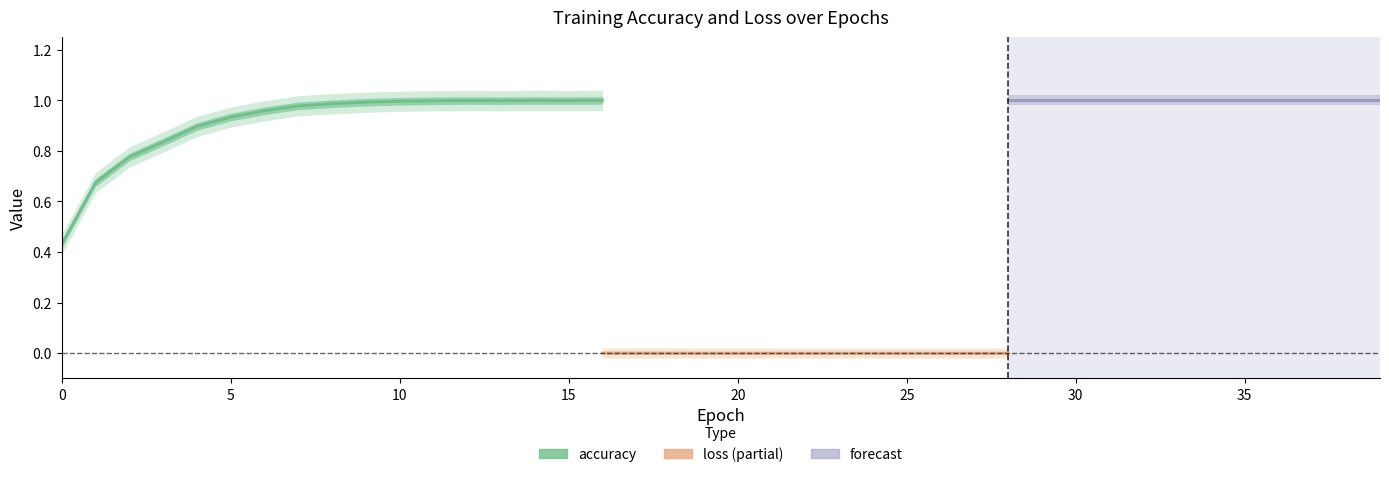

The value of loss at 4 is 0.0. True or false?

False